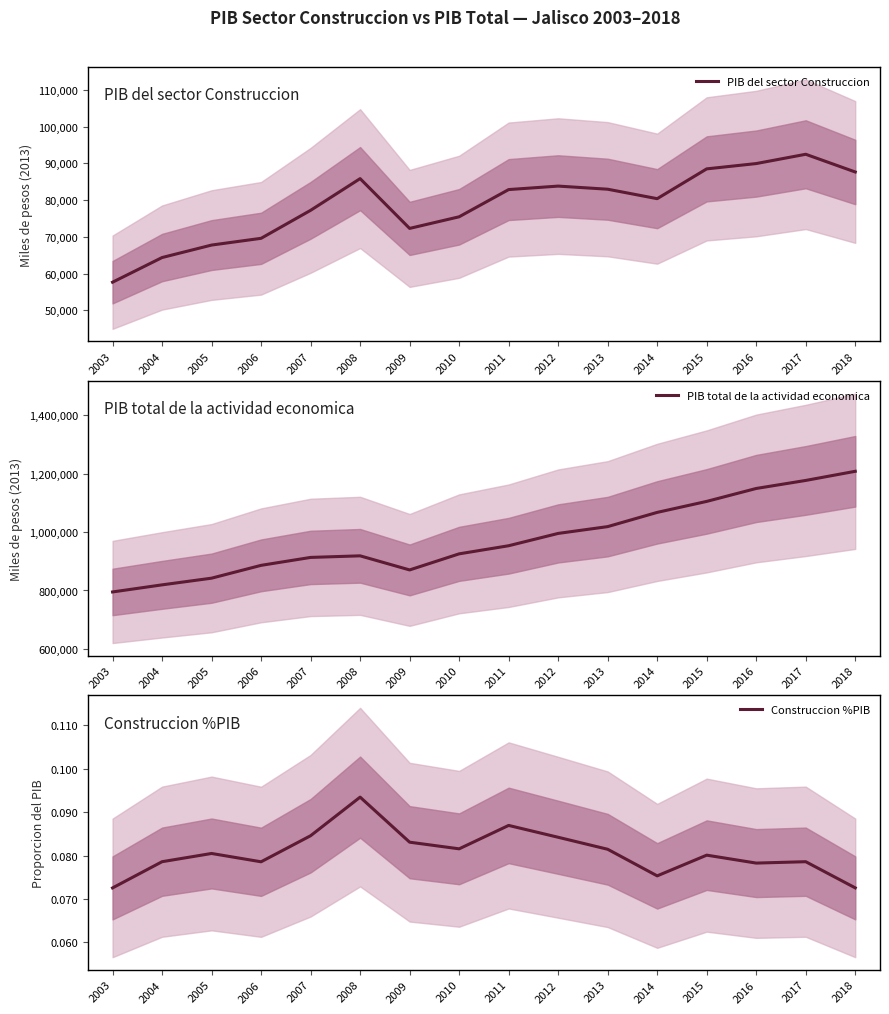

Reading left to right, extract all data points from this chart.

PIB del sector Construccion: 57668.9	64374.0	67769.2	69604.1	77213.3	85835.1	72298.9	75457.3	82857.6	83805.4	82954.5	80384.0	88486.7	89930.2	92455.8	87639.4
PIB total de la actividad economica: 794957.3	819238.3	842128.8	886009.7	913139.8	918573.5	870319.1	925371.8	953148.1	995286.0	1018578.6	1067256.8	1104884.9	1149129.5	1176616.0	1207897.5
Construccion %PIB: 0.1	0.1	0.1	0.1	0.1	0.1	0.1	0.1	0.1	0.1	0.1	0.1	0.1	0.1	0.1	0.1